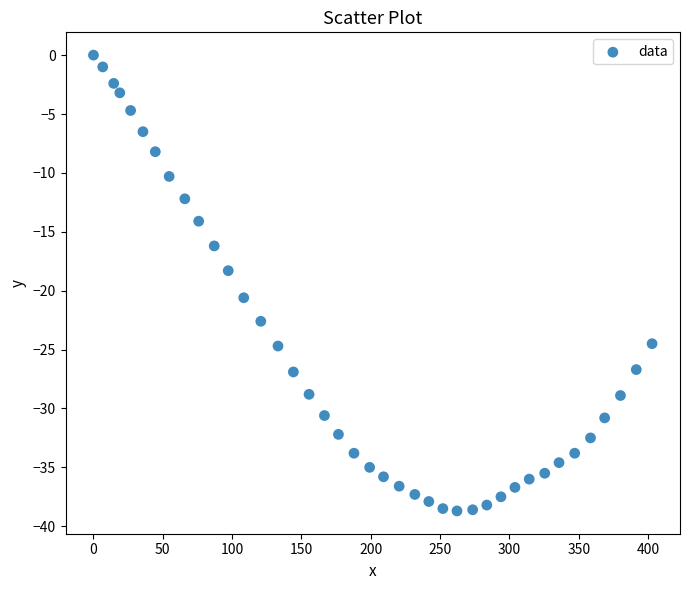

What Y value in the scatter plot is closest to -19?

-18.3